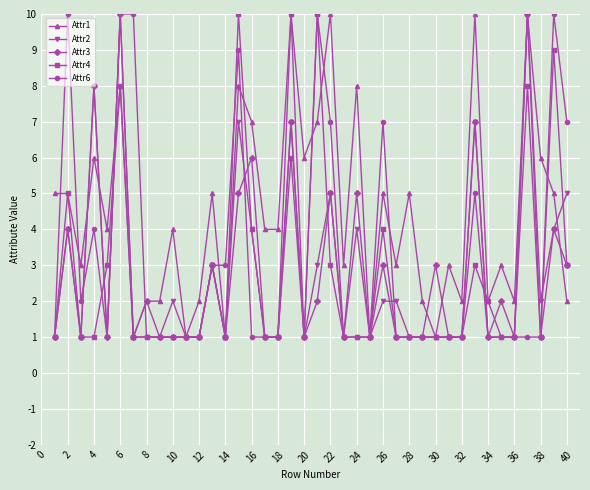

Count the number of data series in this chart.

5